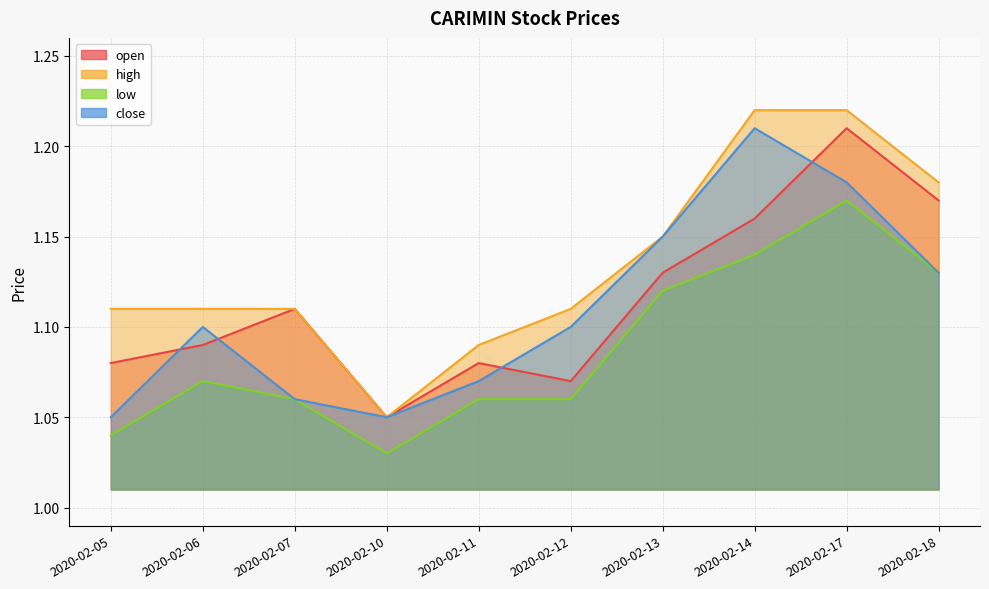

True or false: high and close intersect in this chart.

False